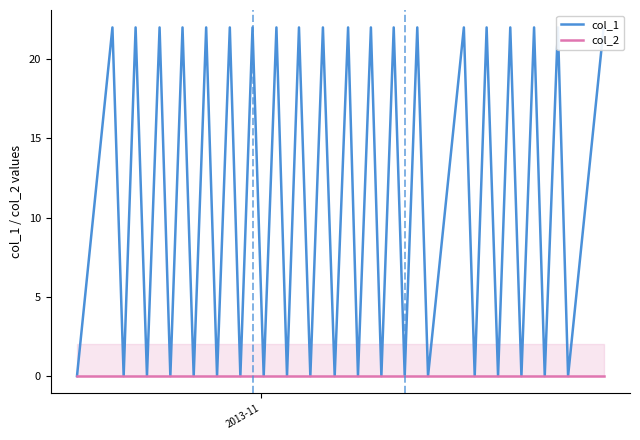

Reading left to right, list all the values displayed in this chart.

col_1: 0	22	0	22	0	22	0	22	0	22	0	22	0	22	0	22	0	22	0	22	0	22	0	22	0	22	0	22	0	22	0	22	0	22	0	22	0	22	0	22
col_2: 0	0	0	0	0	0	0	0	0	0	0	0	0	0	0	0	0	0	0	0	0	0	0	0	0	0	0	0	0	0	0	0	0	0	0	0	0	0	0	0